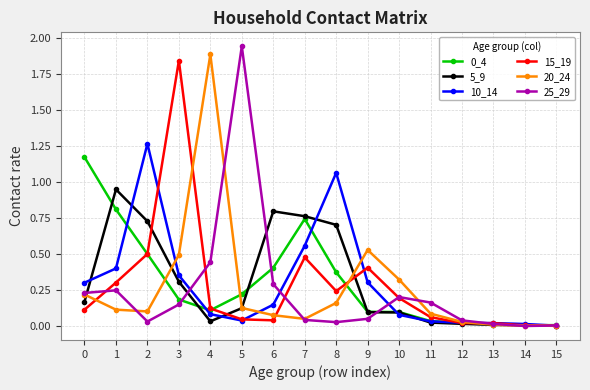

At which category does the chart reach its peak across all series?

5